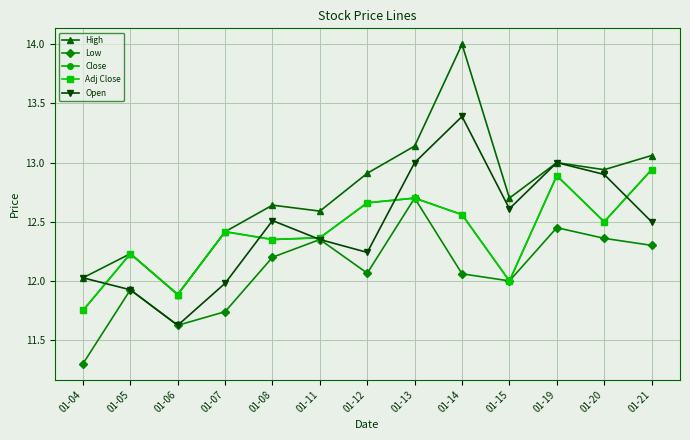

List the labels in order of Adj Close value, smallest first.

01-04, 01-06, 01-15, 01-05, 01-08, 01-11, 01-07, 01-20, 01-14, 01-12, 01-13, 01-19, 01-21